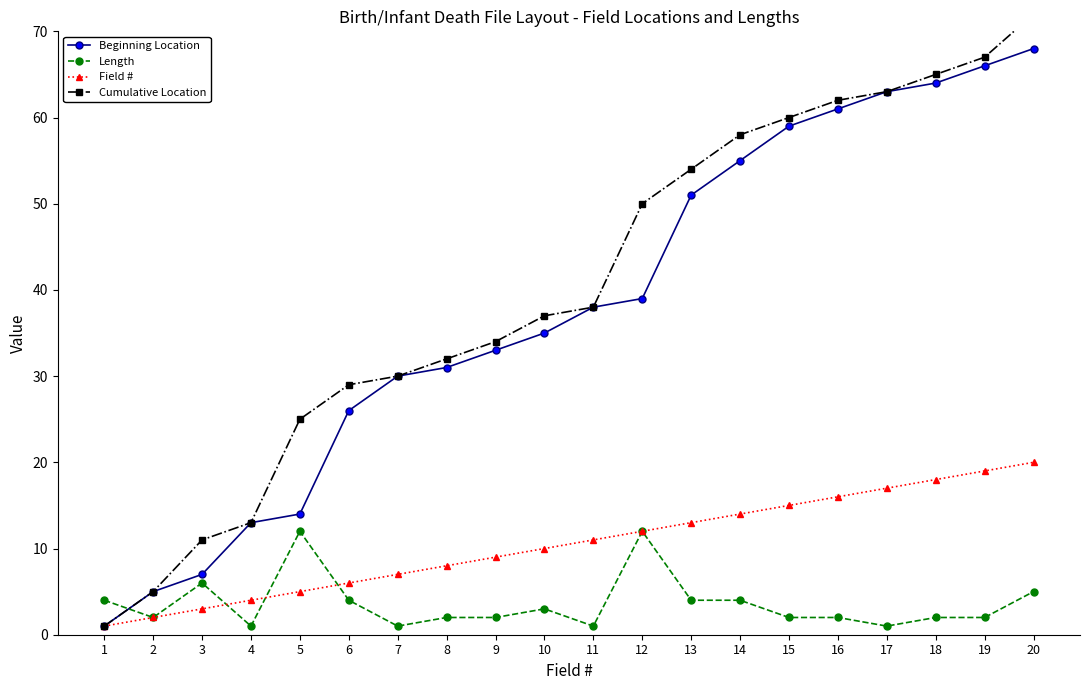

The value of Field # at 14 is 14. True or false?

True